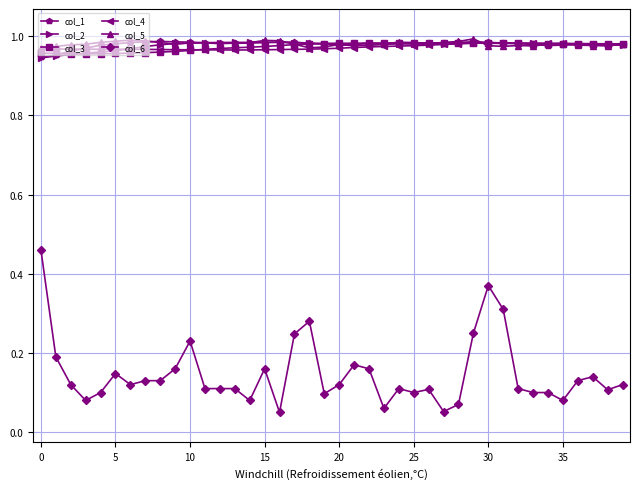

True or false: col_6 and col_1 intersect in this chart.

False